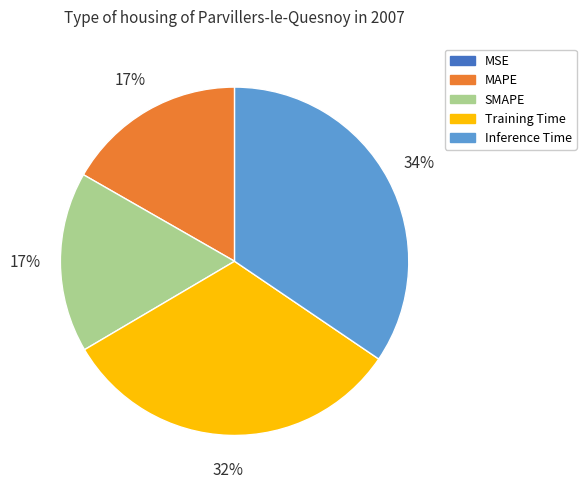

Between MAPE and Training Time, which is larger?

Training Time